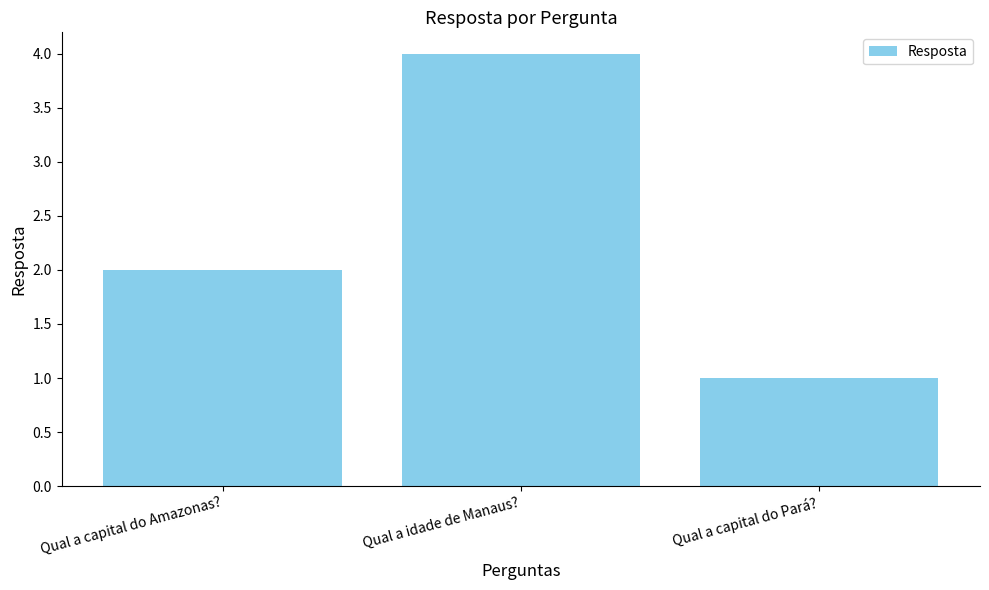

Where is the data nearest to the value 2?

Qual a capital do Amazonas?